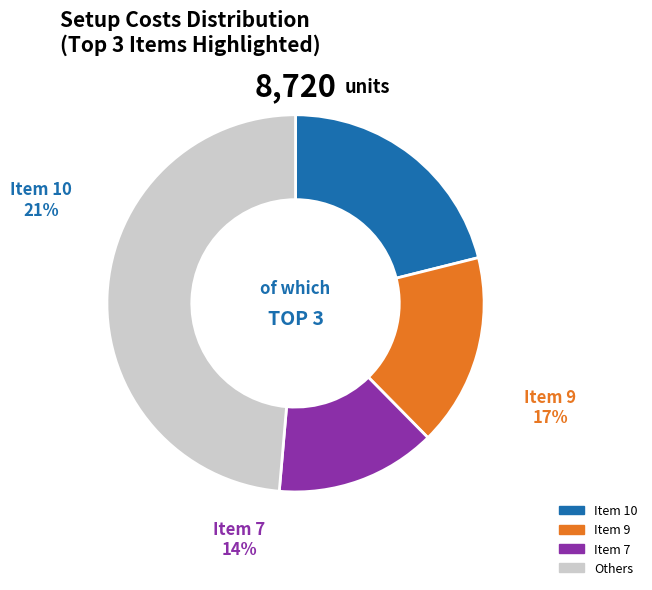

Is the sum of 7 and 1 greater than half?

No